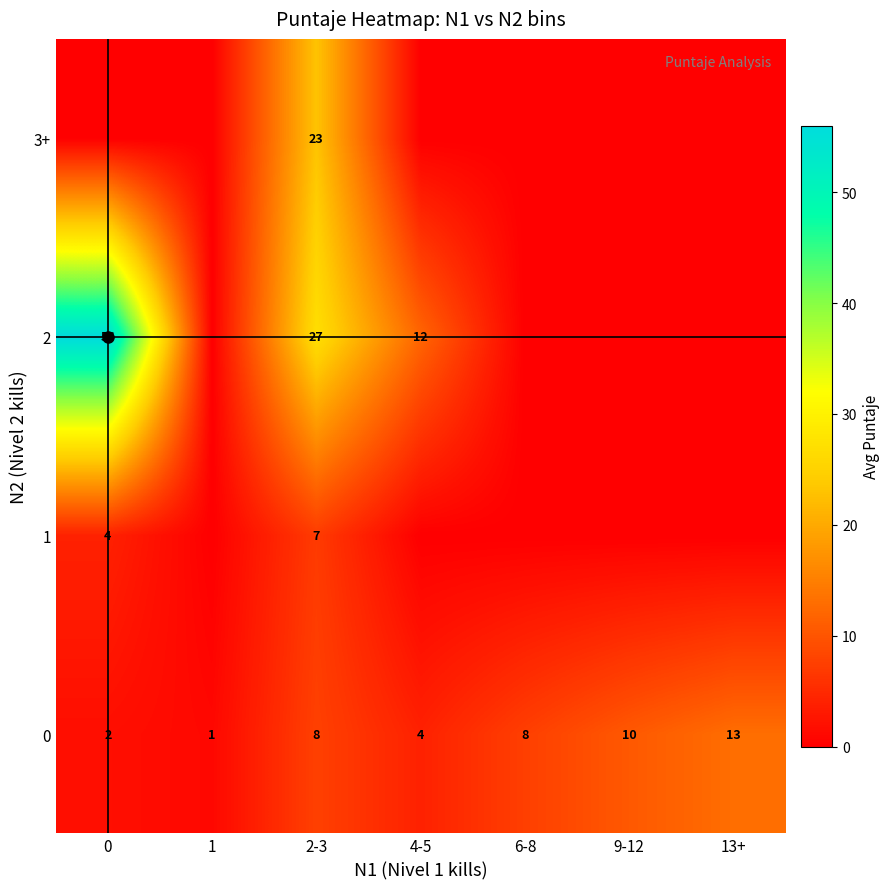

At how many categories does at least one series exceed 46?

1